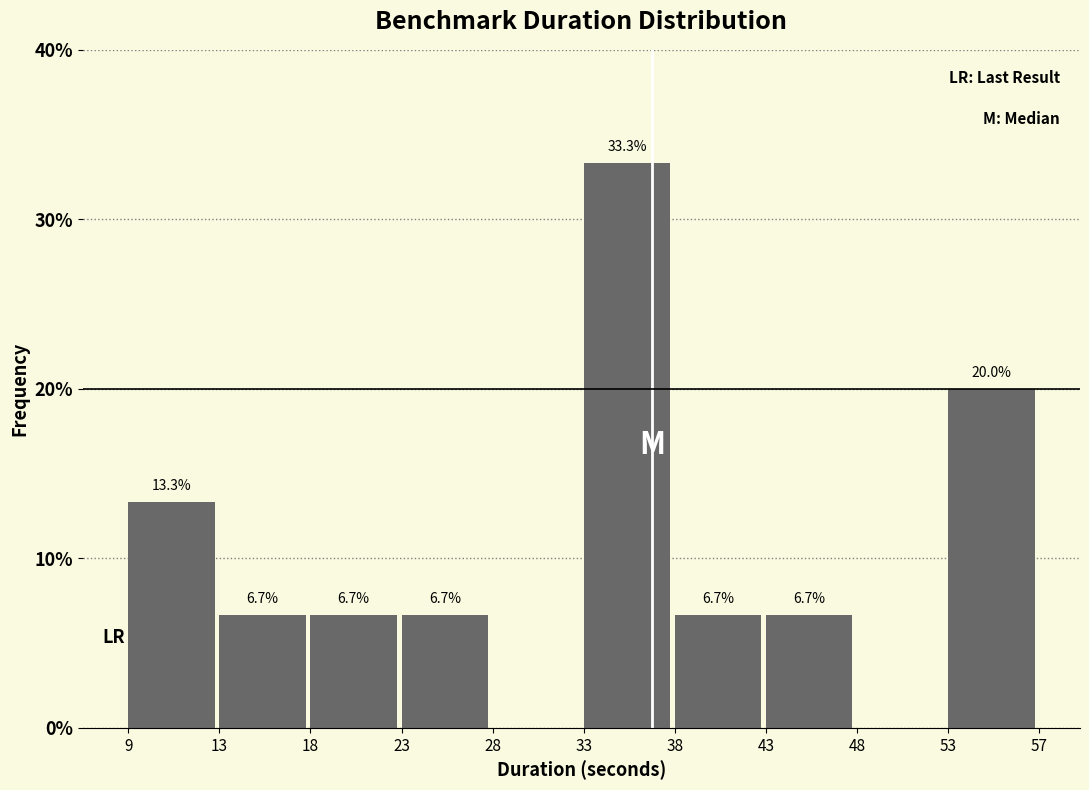

Which range on the x-axis has the tallest bar?

33 to 38